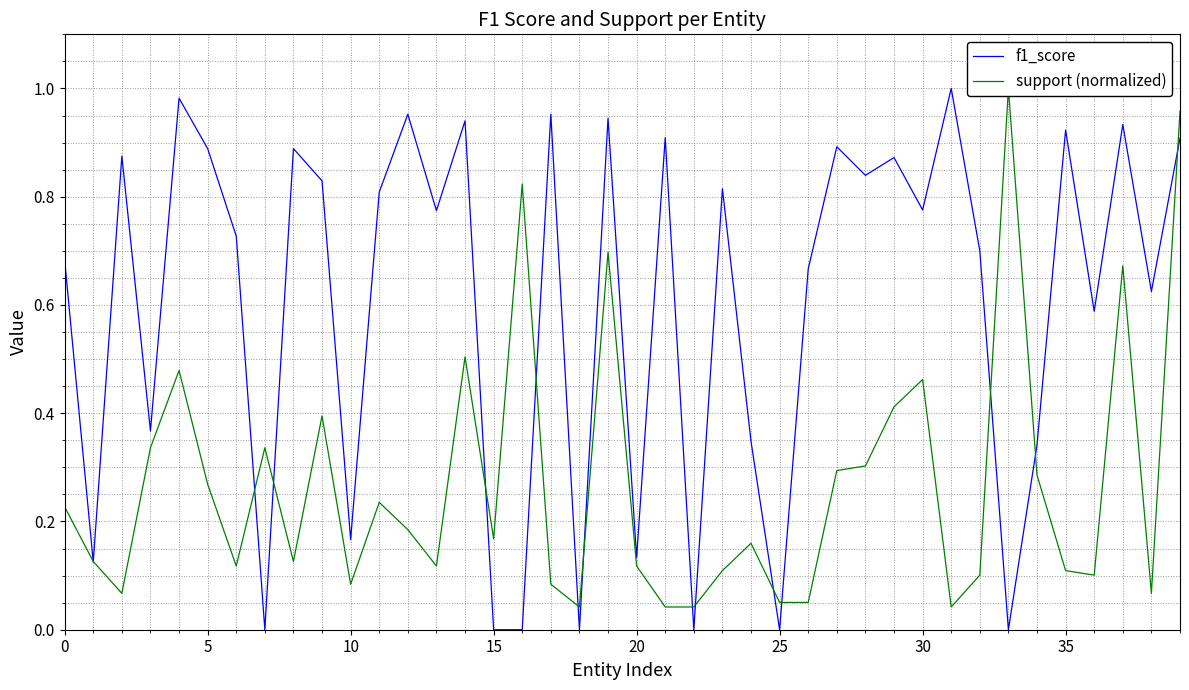

Which category has the highest value across all series?

31